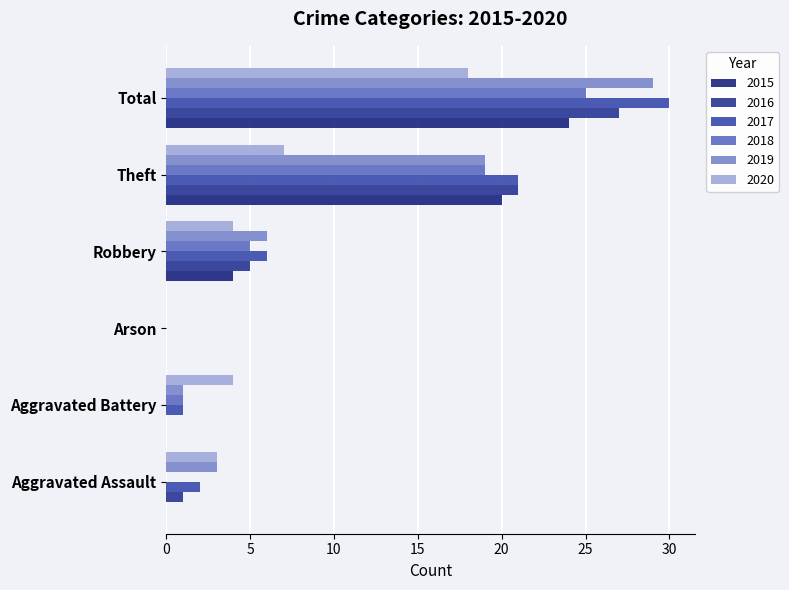

The 2016 series shows 27 at Total. True or false?

True